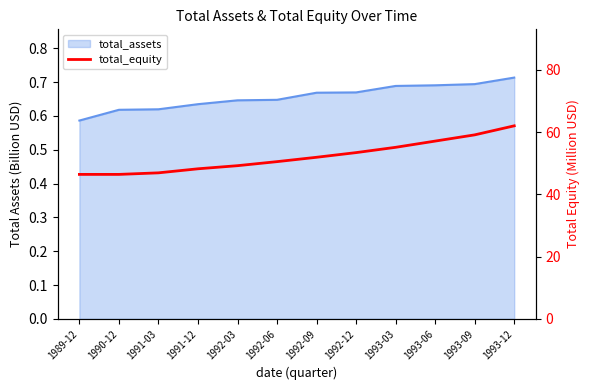

Does the chart display data point markers on the line(s)?

No